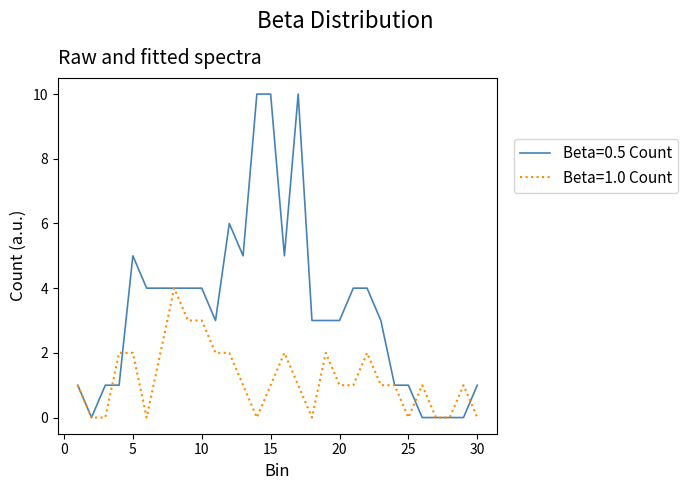

Which series has the largest range (max minus min)?

Beta=0.5 Count